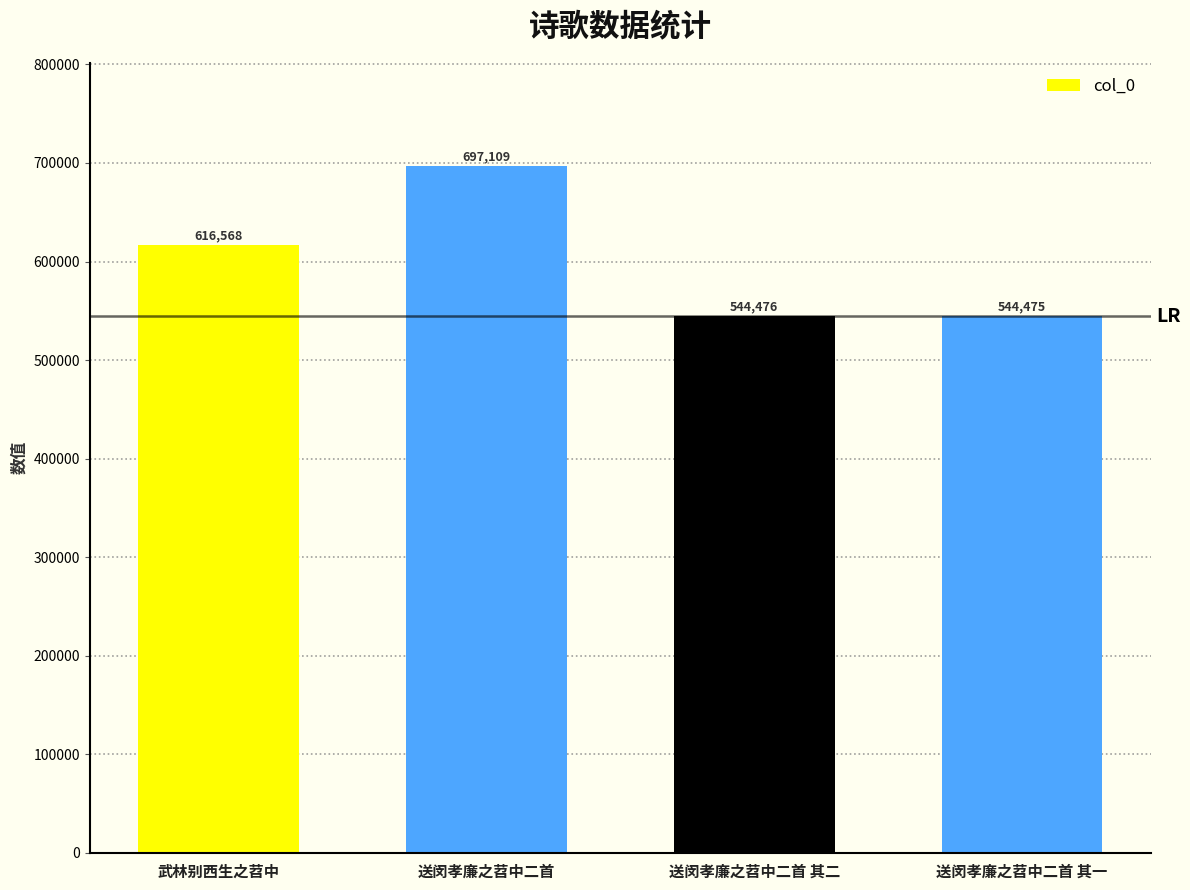

How many values are below 616568?

2